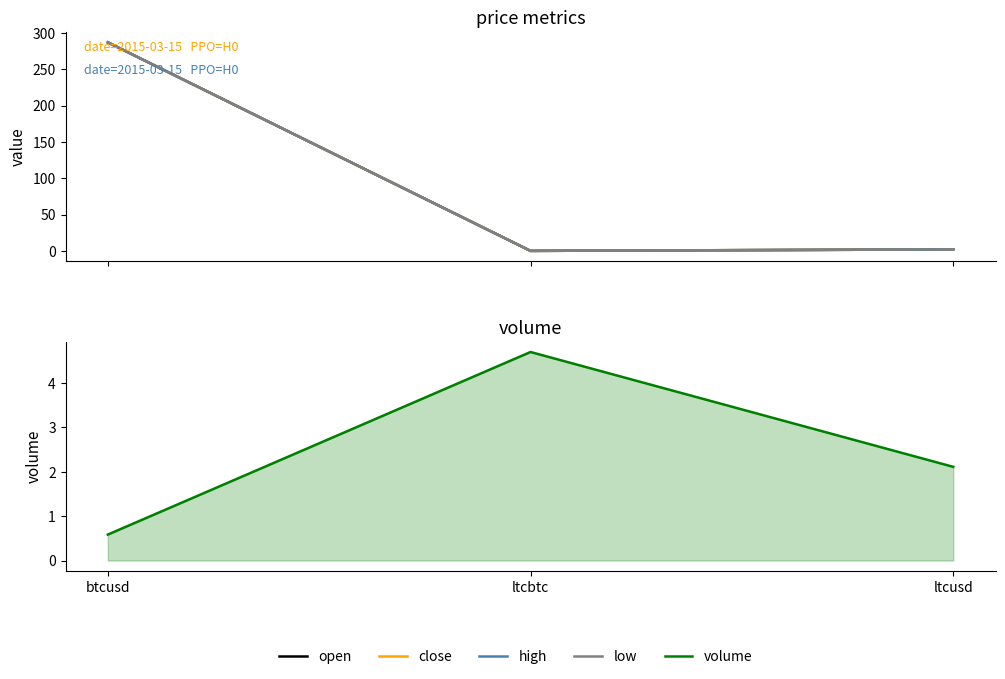

What is the value of the close point at the 1st from the left?

286.9